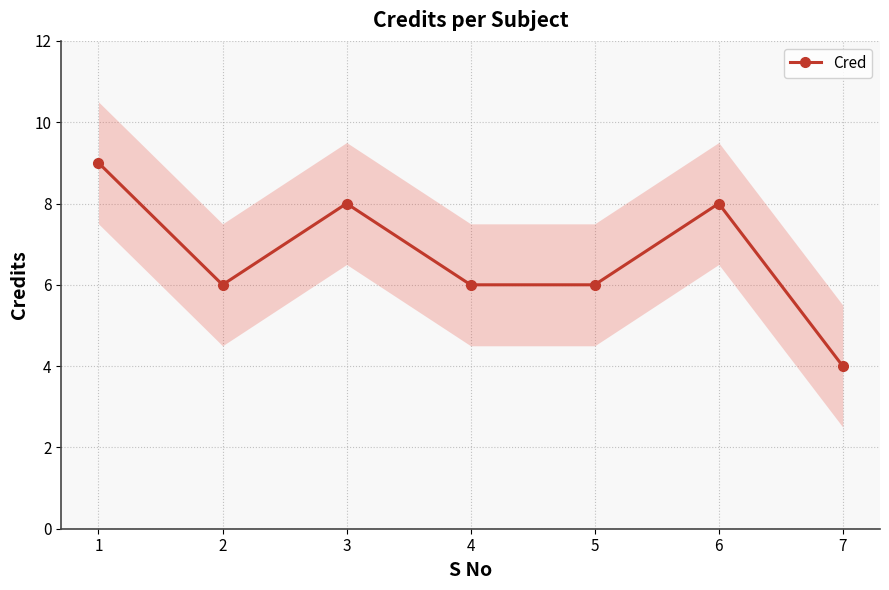

List the labels in order of value, smallest first.

7, 2, 4, 5, 3, 6, 1